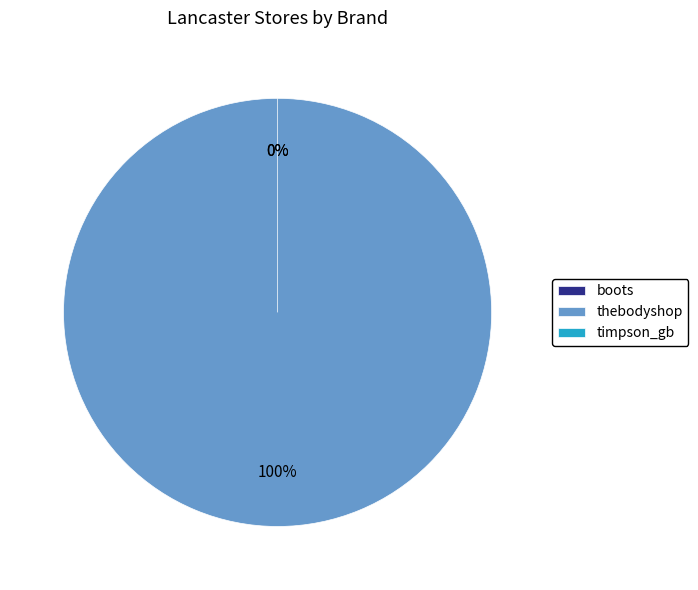

What is the majority slice?

thebodyshop